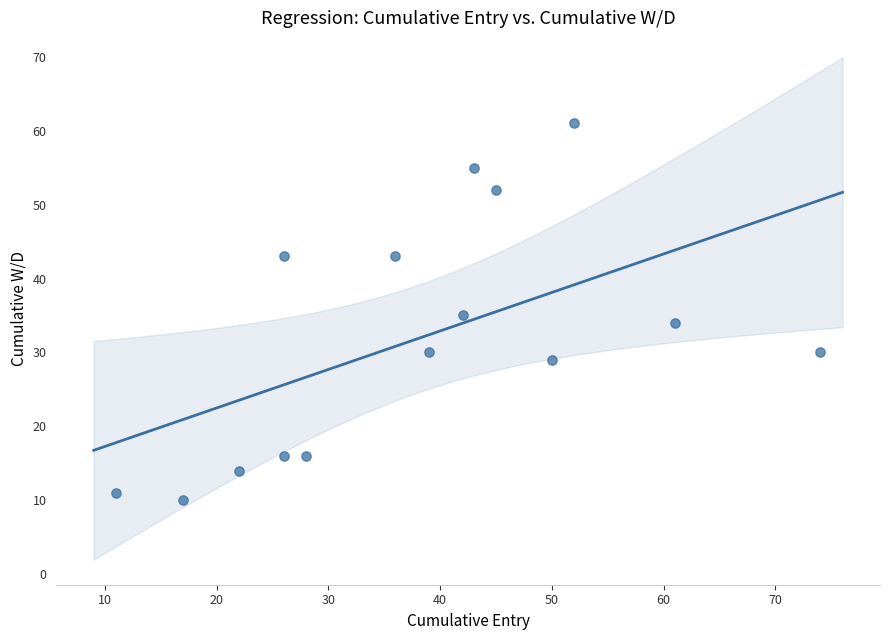

What is the range of X values (max minus min)?

63